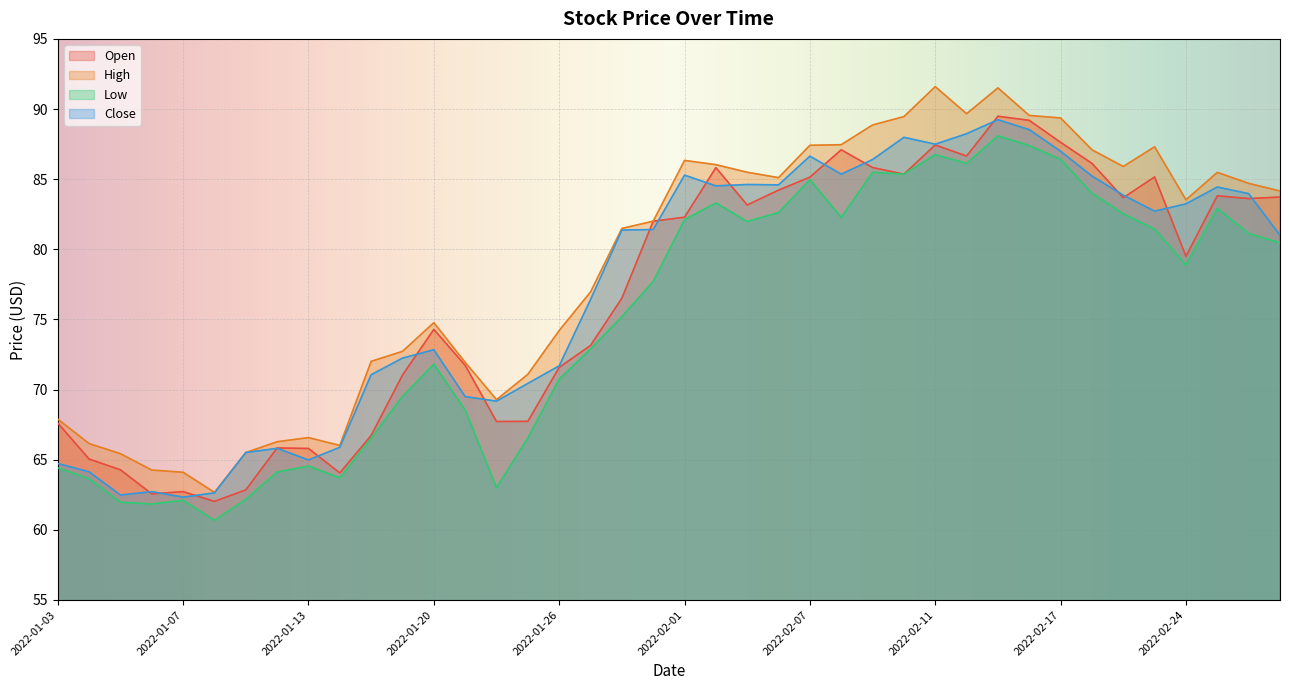

True or false: Low and Close cross at least once.

False